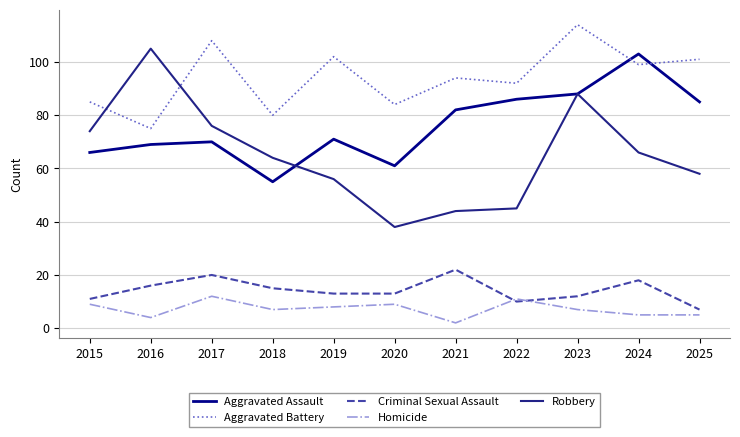

At which category is the sum across all series the highest?

2023